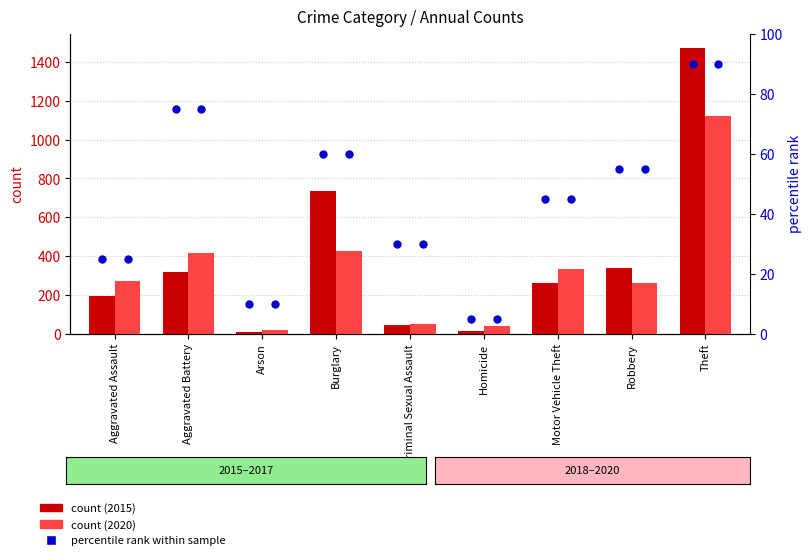

Which series reaches the maximum Y coordinate?

2015 count